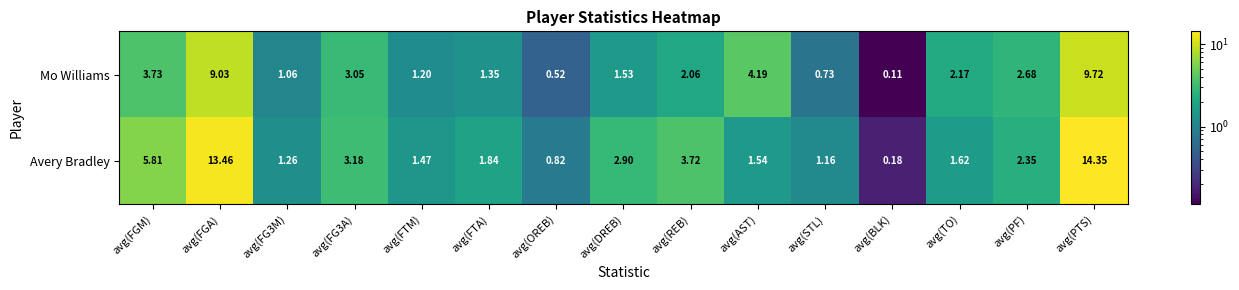

Which series has the largest total across all categories?

Avery Bradley